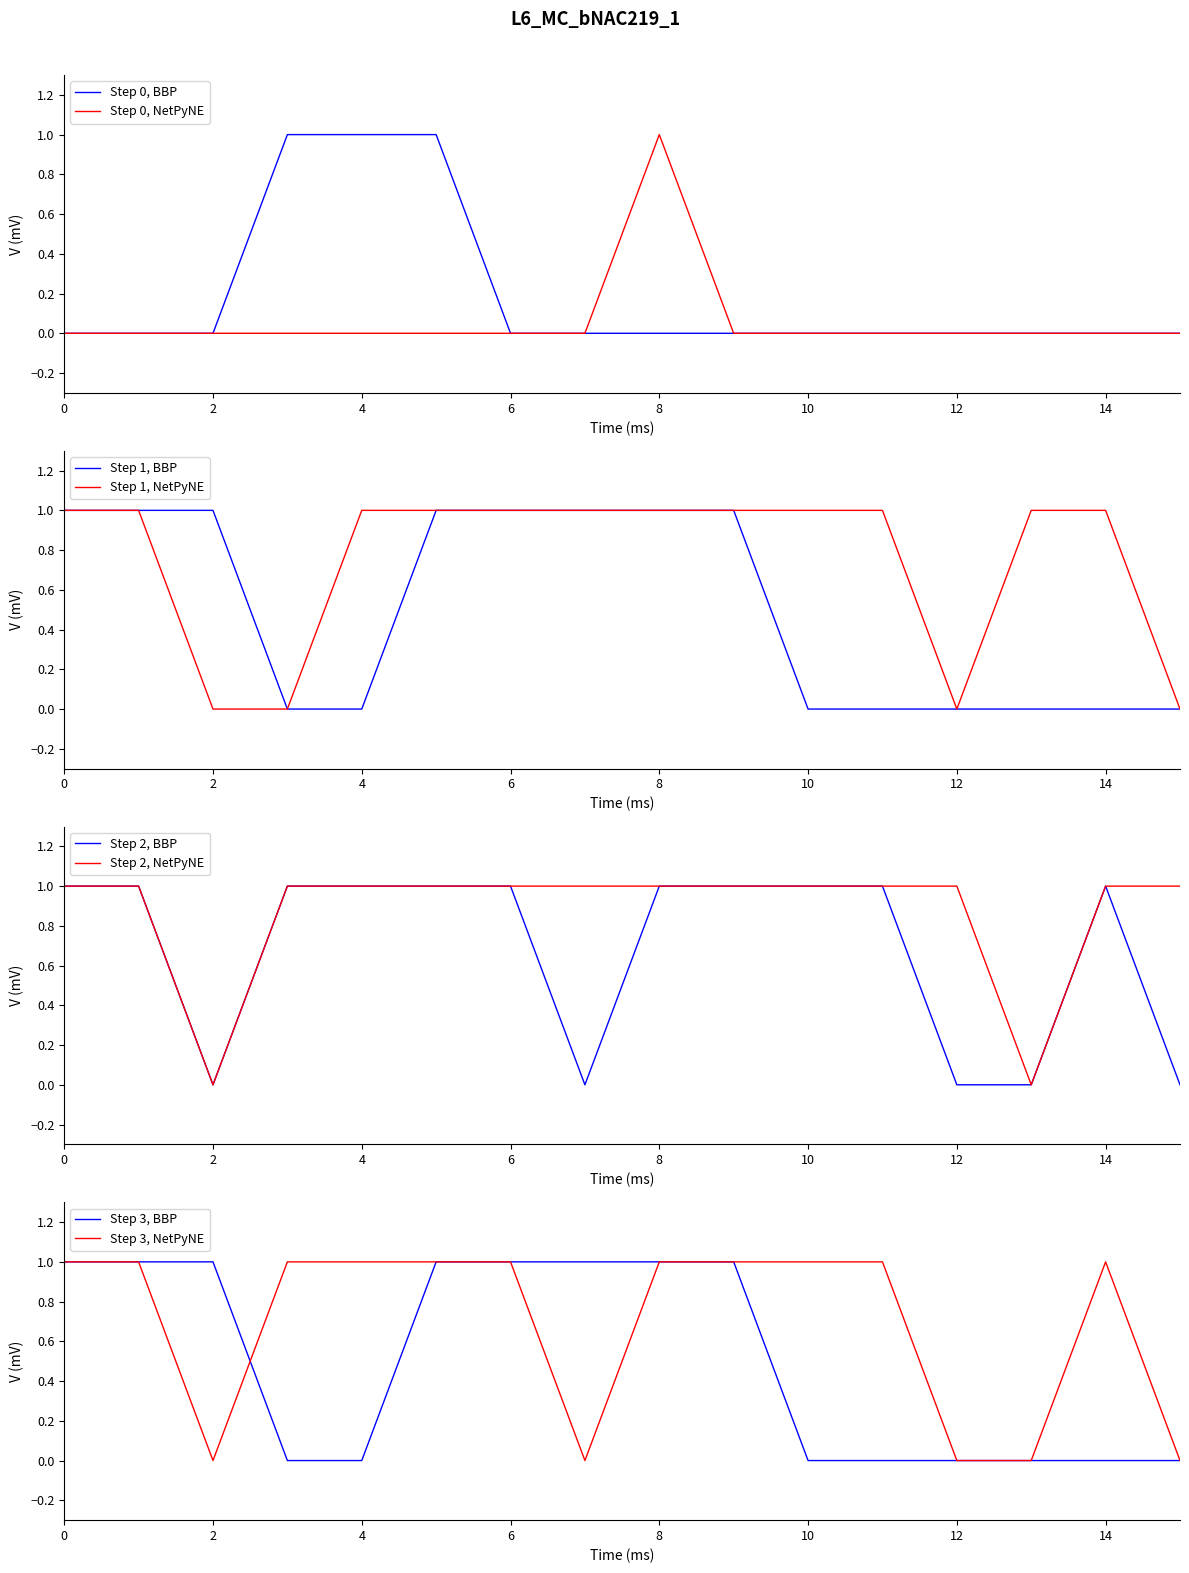

The value of Step 0, NetPyNE at 10 is 0. True or false?

True